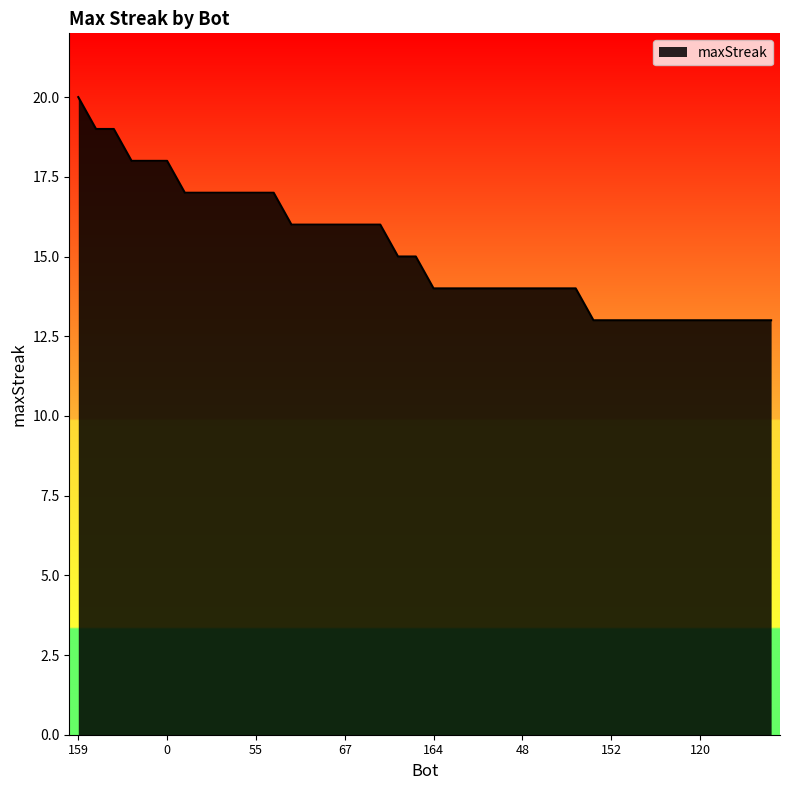

What is the greatest value displayed?

20